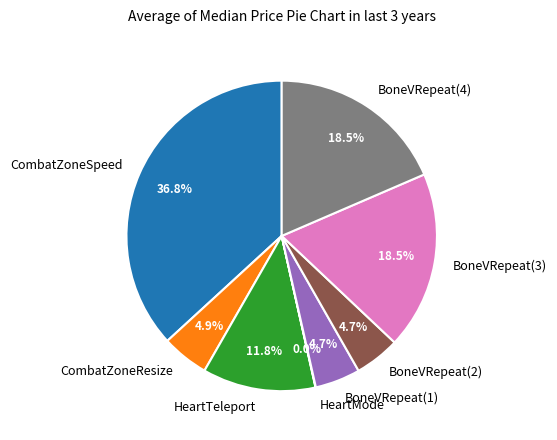

Which category has the biggest portion of the pie?

CombatZoneSpeed